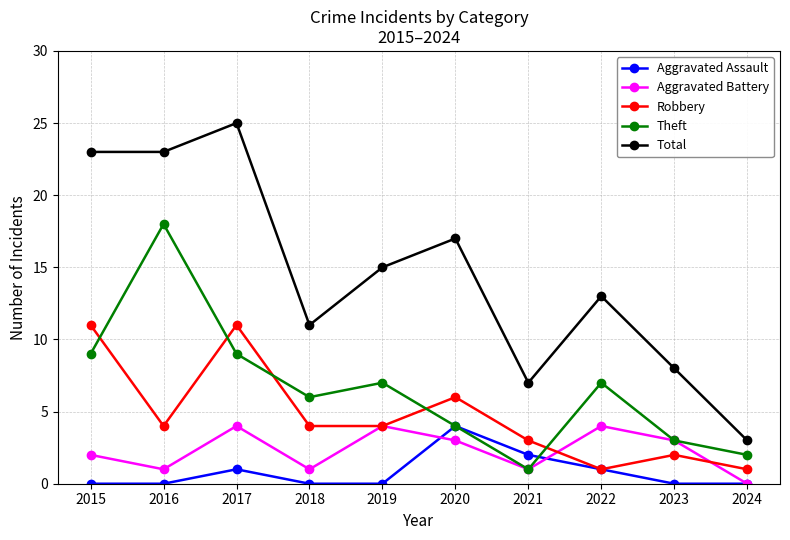

How many data points in Theft are less than 7?

5